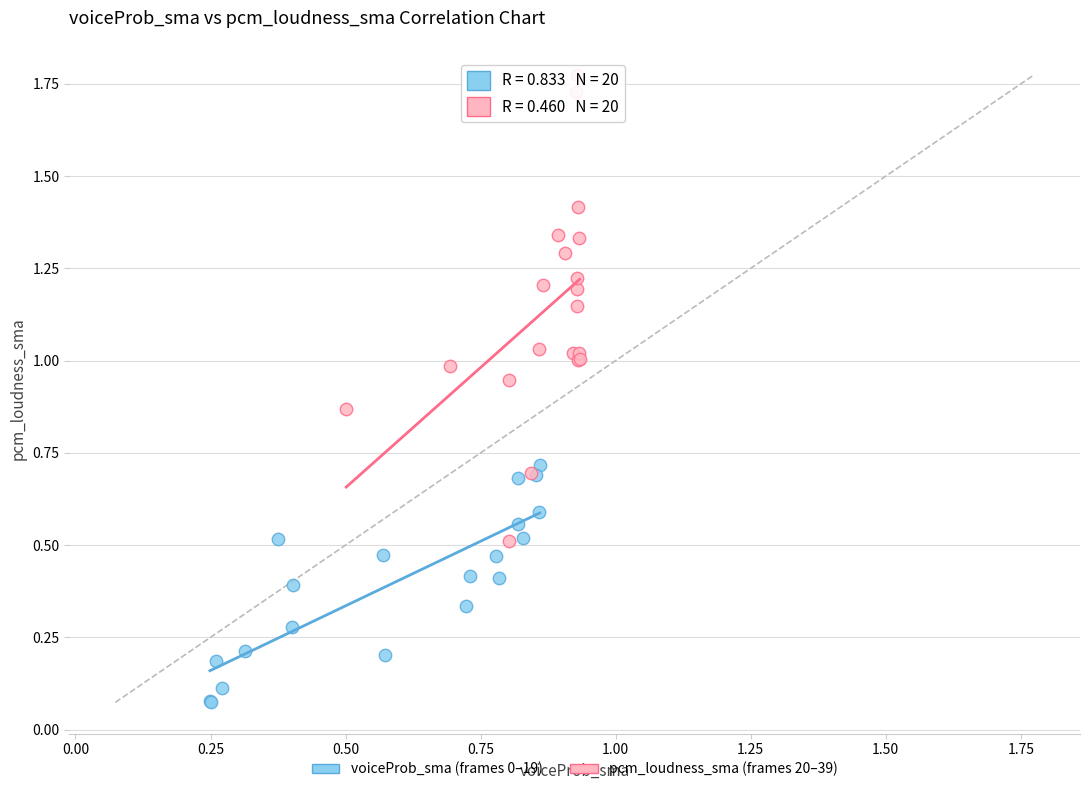

What are all the series names shown in the legend?

voiceProb_sma (frames 0–19), pcm_loudness_sma (frames 20–39)